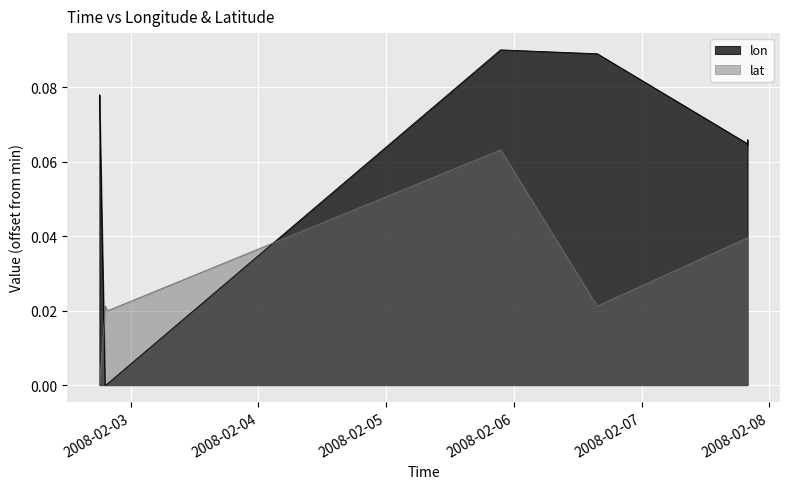

Rank the categories by lat value from highest to lowest.

2008-02-05 21:30:24, 2008-02-05 21:31:24, 2008-02-05 21:32:24, 2008-02-07 19:54:11, 2008-02-07 19:53:11, 2008-02-07 19:55:12, 2008-02-02 19:12:17, 2008-02-06 15:39:57, 2008-02-06 15:40:57, 2008-02-02 19:38:31, 2008-02-02 19:11:17, 2008-02-02 18:07:29, 2008-02-02 18:08:29